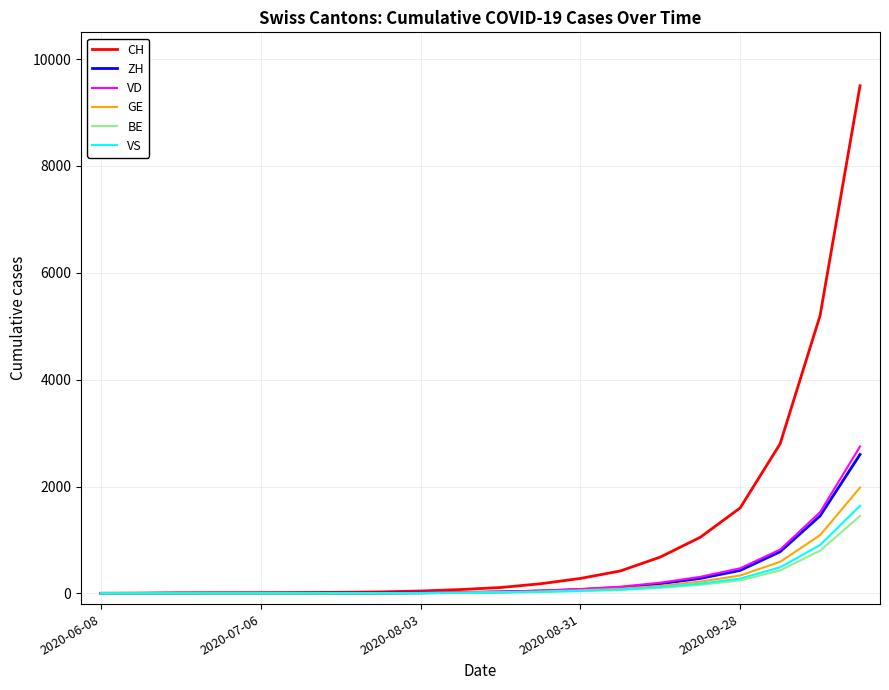

Is this an area chart (filled region under the line)?

No